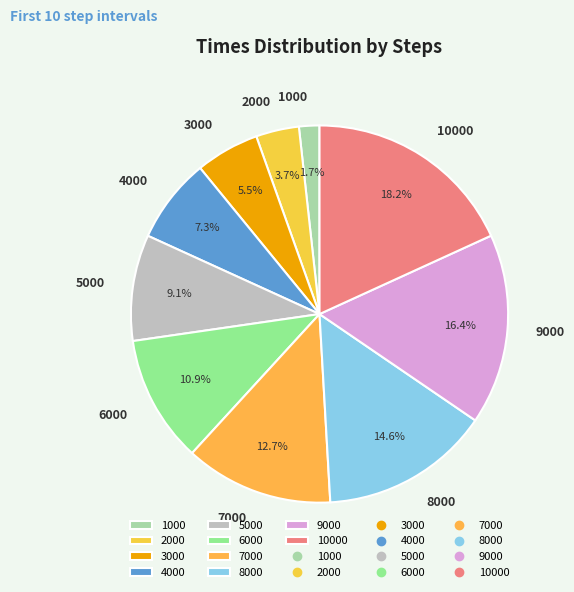

What portion of the pie excludes 9000?

83.6%